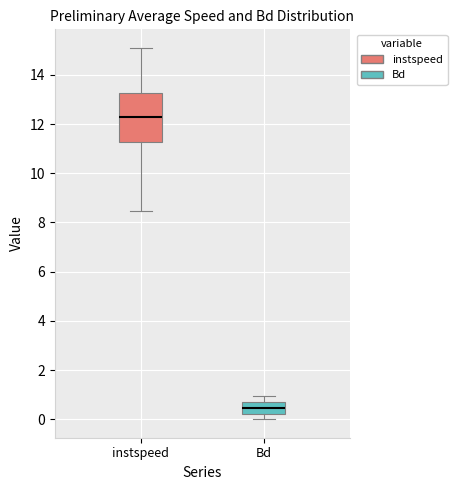

Reading left to right, transcribe this box plot: for each box, give where its median line is, the range the box spans, and where its two whiskers end, as read against the y-axis. The values are not printed on the chart, so give them approximately, as read against the axis.

instspeed: median 12.4, box 11.2 to 13.2, whiskers 8.4 to 15.0
Bd: median 0.4, box 0.2 to 0.8, whiskers 0.0 to 1.0